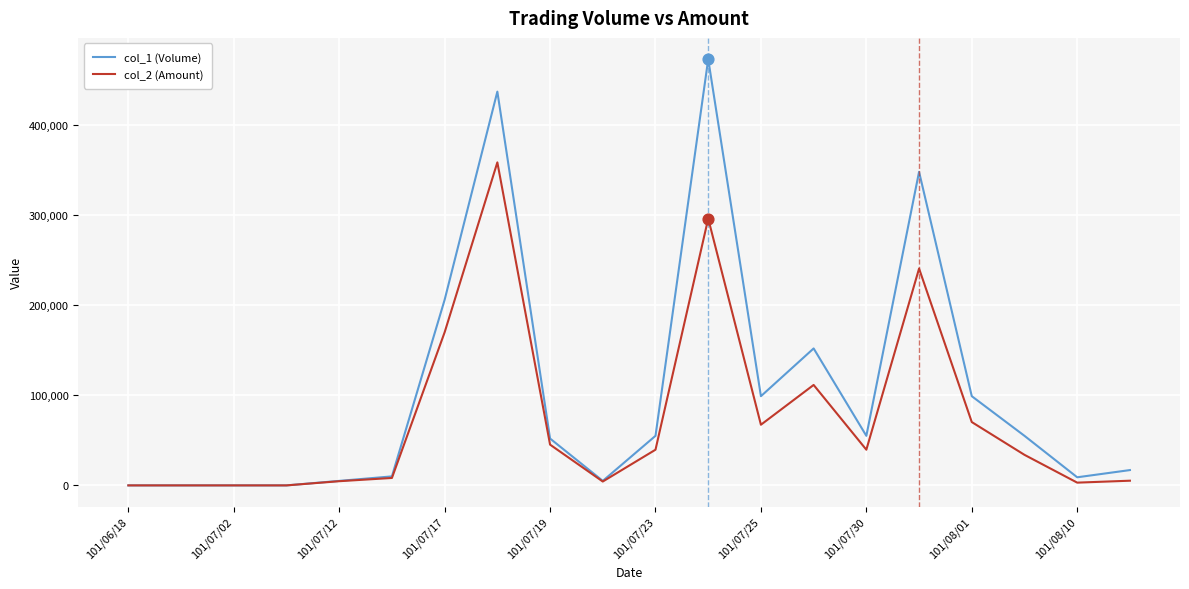

At how many categories does at least one series exceed 327469?

3